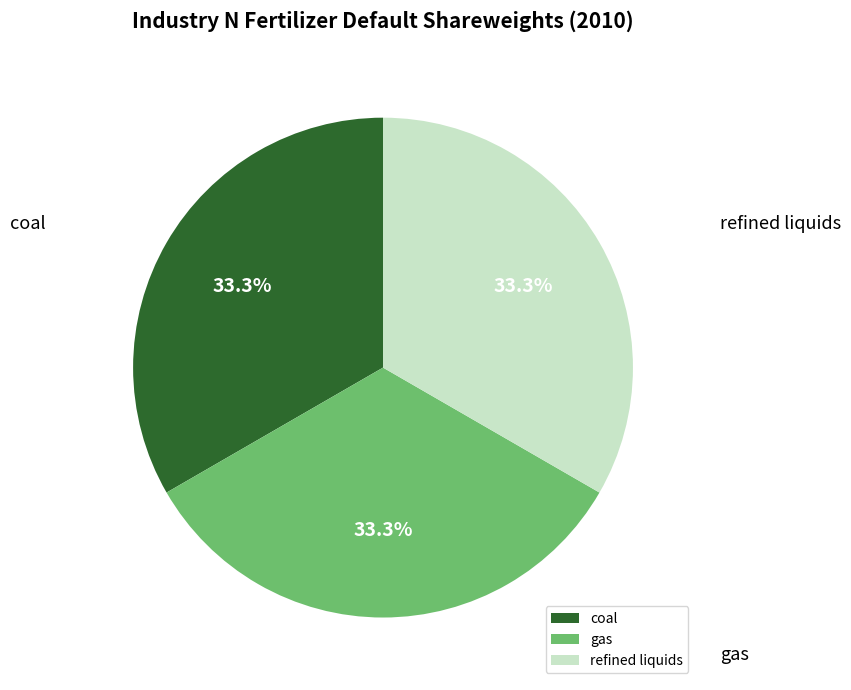

Is the sum of gas and refined liquids greater than half?

Yes